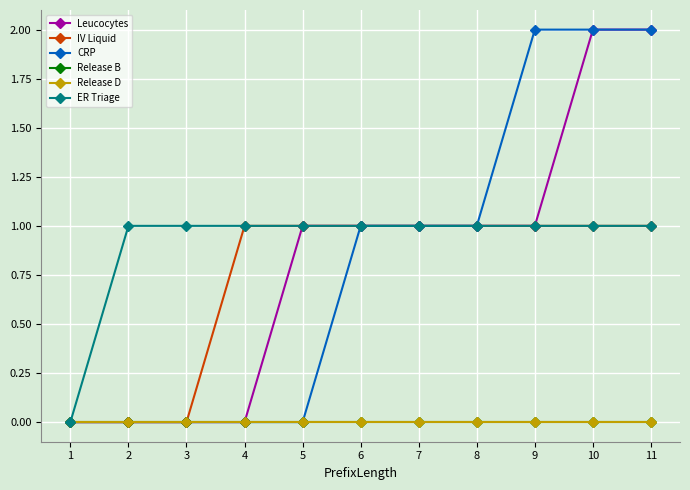

Which series changed the most between 5 and 9?

CRP